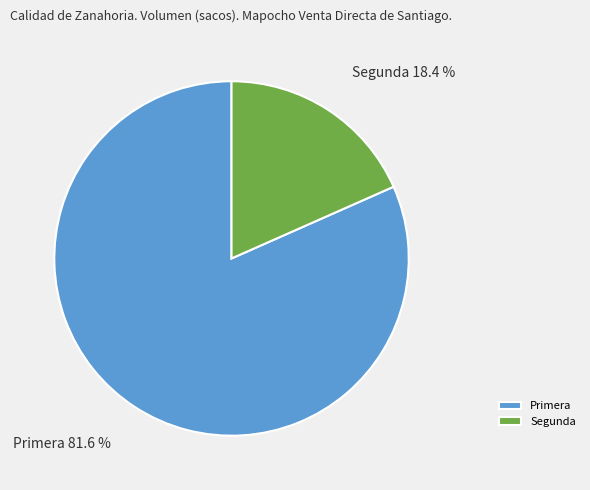

Is it true that Segunda is 9% of the pie?

False